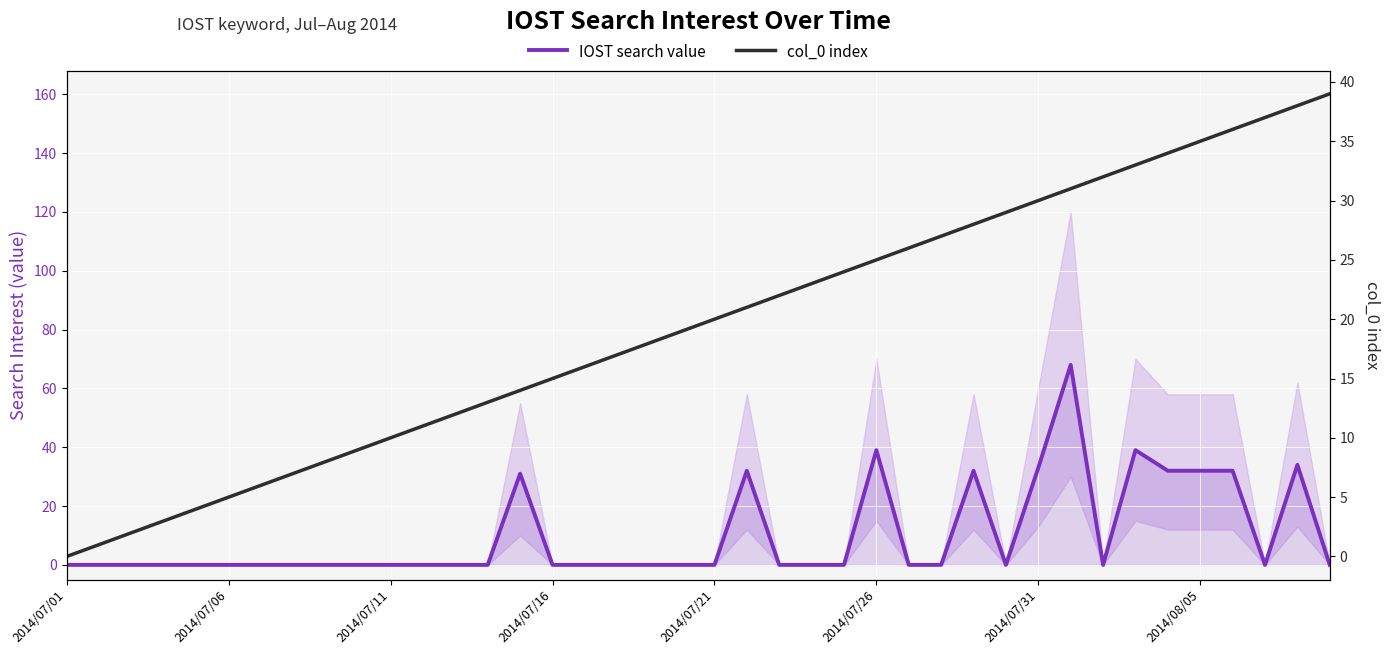

What is the label of the 30th point from the left?

29